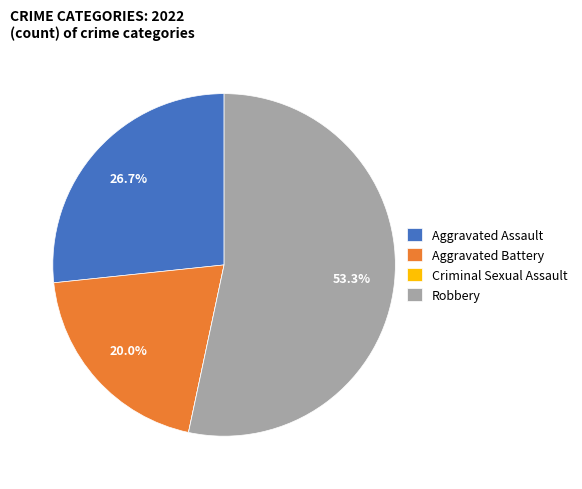

To the nearest percent, what is the average slice percentage?

25%